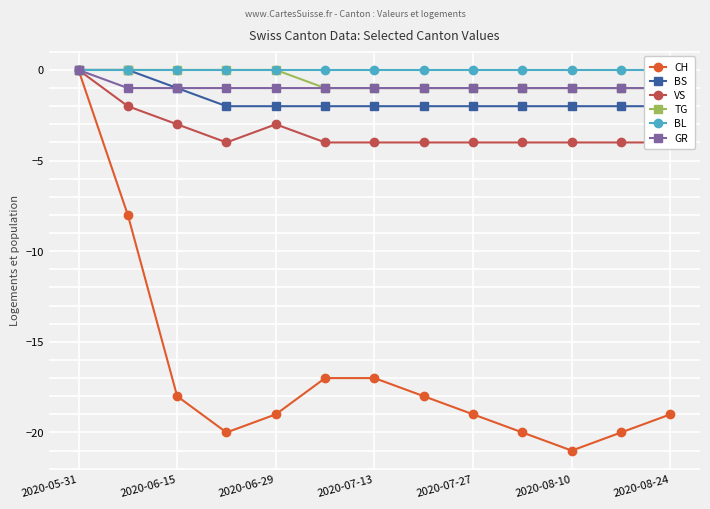

What is the value of the CH point at the 4th from the left?

-20